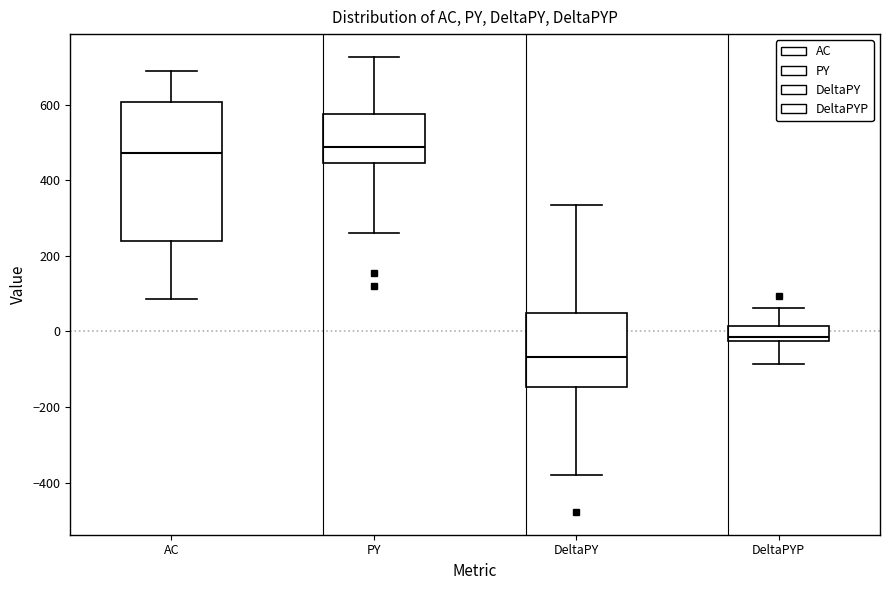

Reading left to right, read every box against the y-axis: the position of its median line, the range the box covers, and the ends of its whiskers. The values are not printed on the chart, so give them approximately, as read against the axis.

AC: median 480, box 240 to 600, whiskers 80 to 700
PY: median 480, box 440 to 580, whiskers 260 to 720
DeltaPY: median -60, box -140 to 40, whiskers -380 to 340
DeltaPYP: median -20 (just above the box's lower edge), box -20 to 20, whiskers -80 to 60